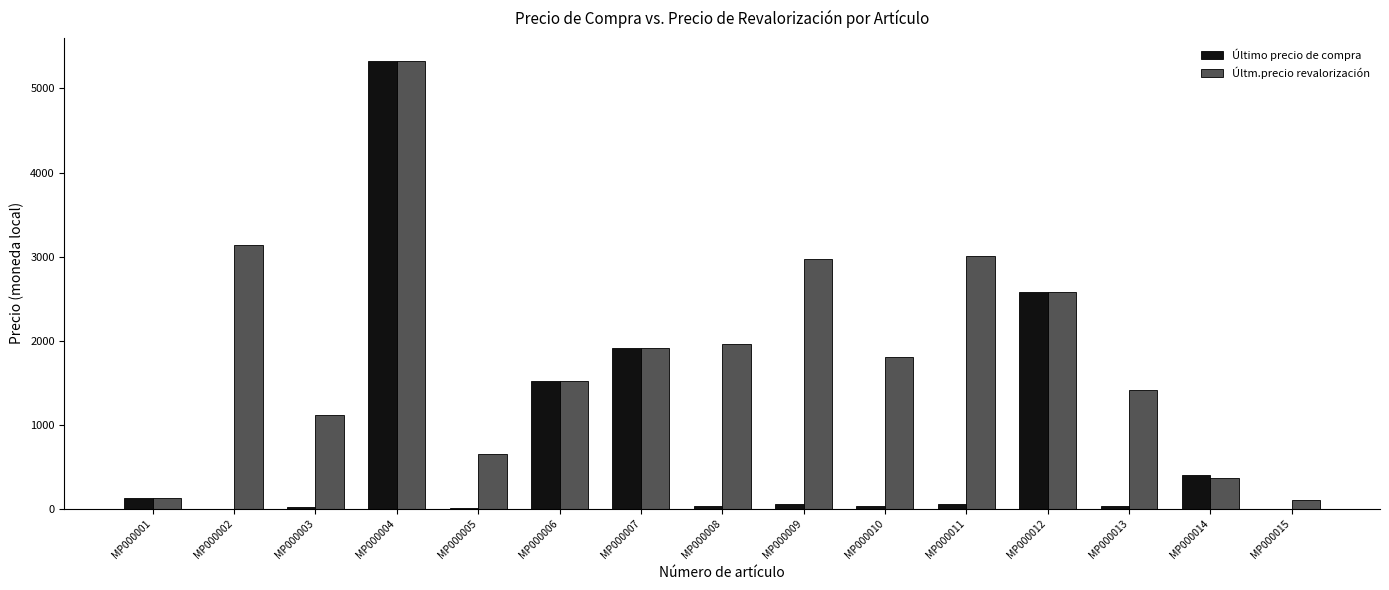

The Últm.precio revalorización series shows 3988.4 at MP000009. True or false?

False